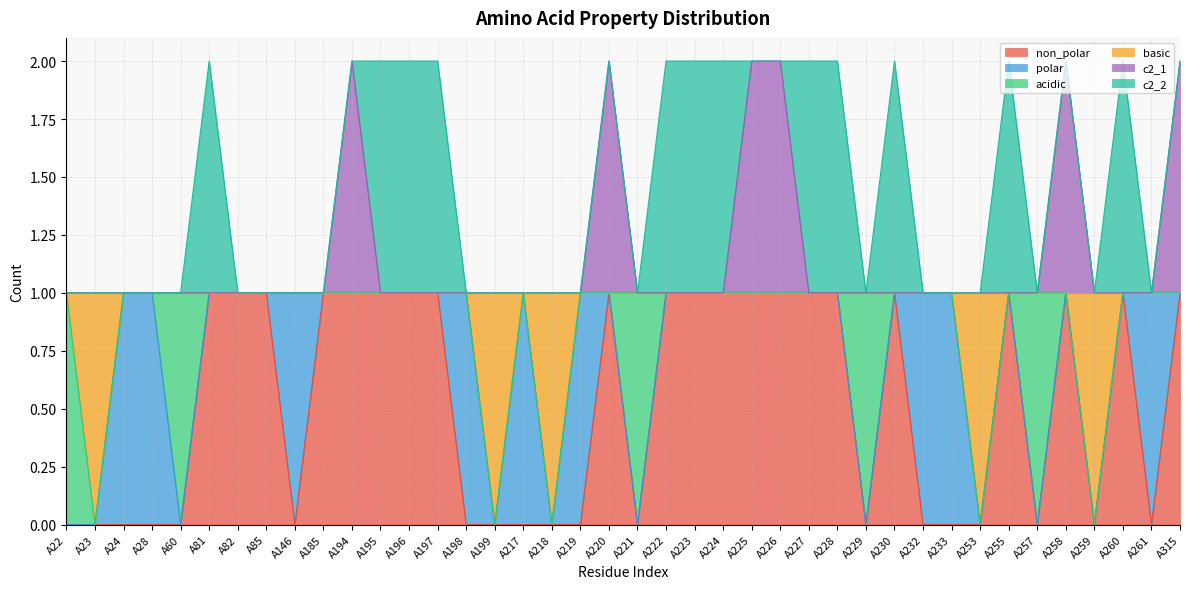

Count the non_polar values in the range 0 to 1.

40